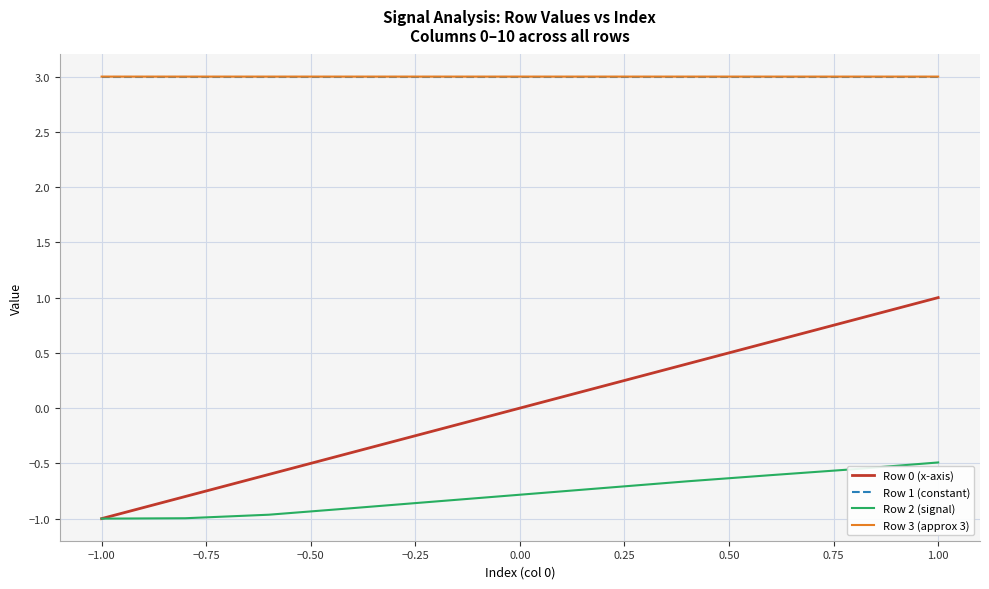

Which series has the widest spread of values?

Row 0 (x-axis)